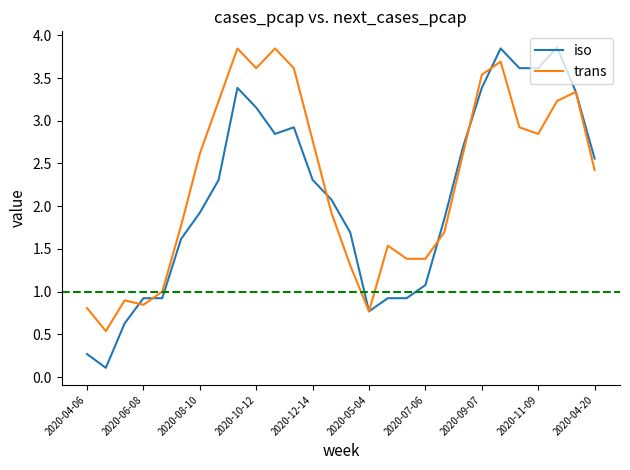

Which series has the widest spread of values?

iso